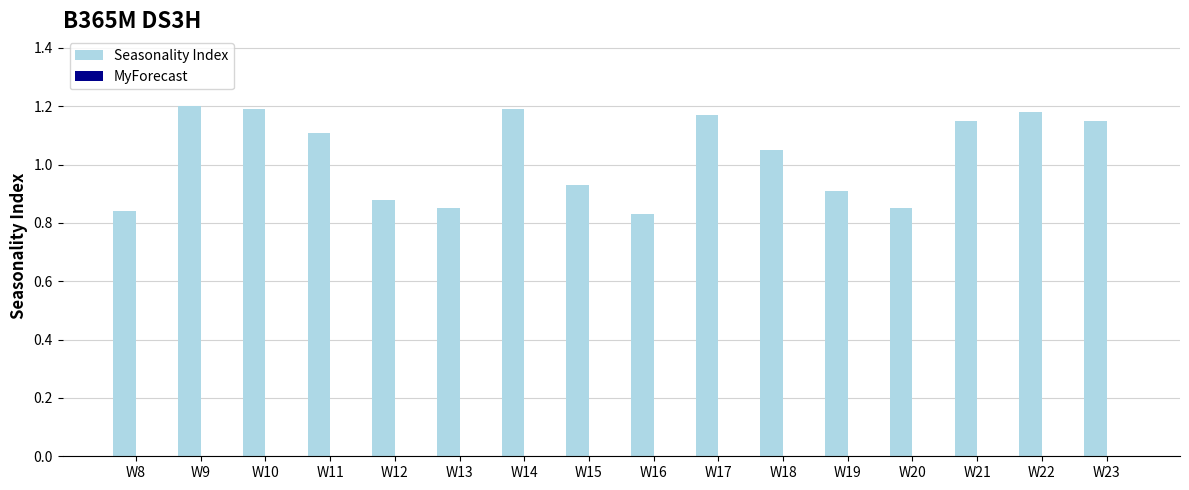

What is the change in value from W8 to W11?

+0.3